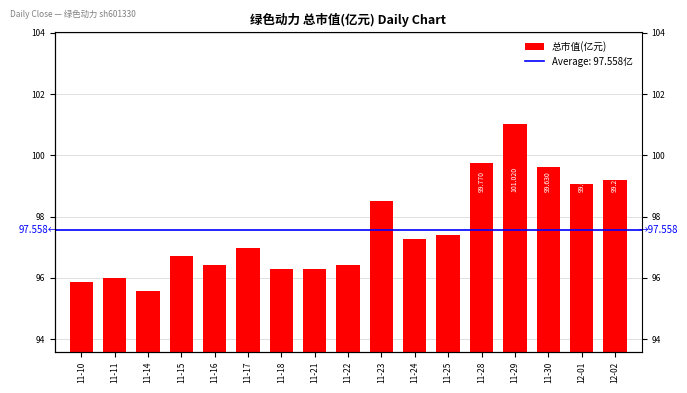

What is the greatest value displayed?

101.0